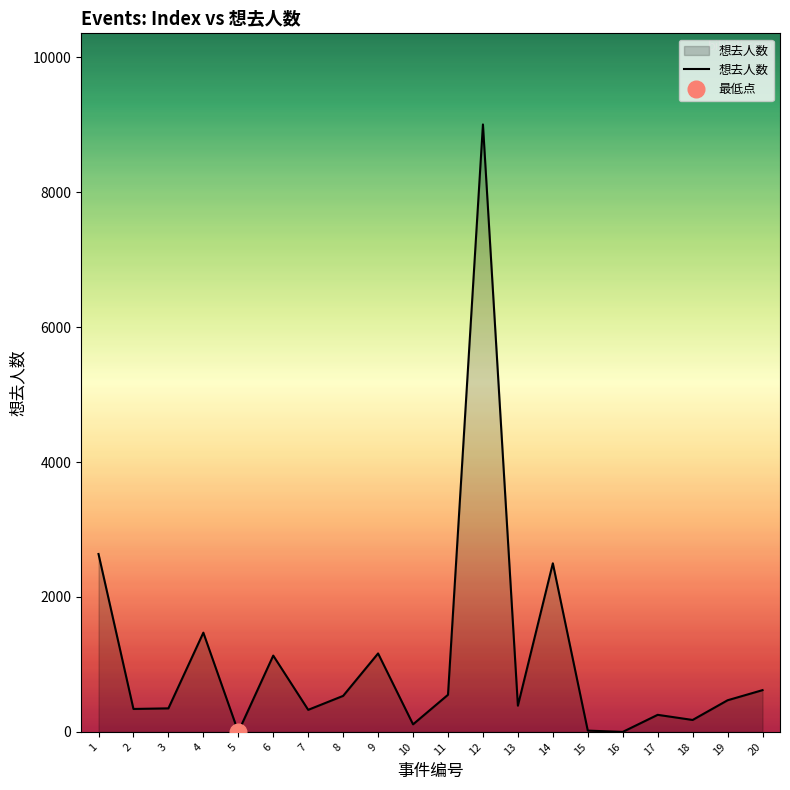

Reading left to right, transcribe all the data shown in this chart.

1=2637	2=340	3=349	4=1471	5=0	6=1131	7=327	8=534	9=1163	10=112	11=550	12=9004	13=389	14=2499	15=19	16=0	17=253	18=177	19=469	20=619